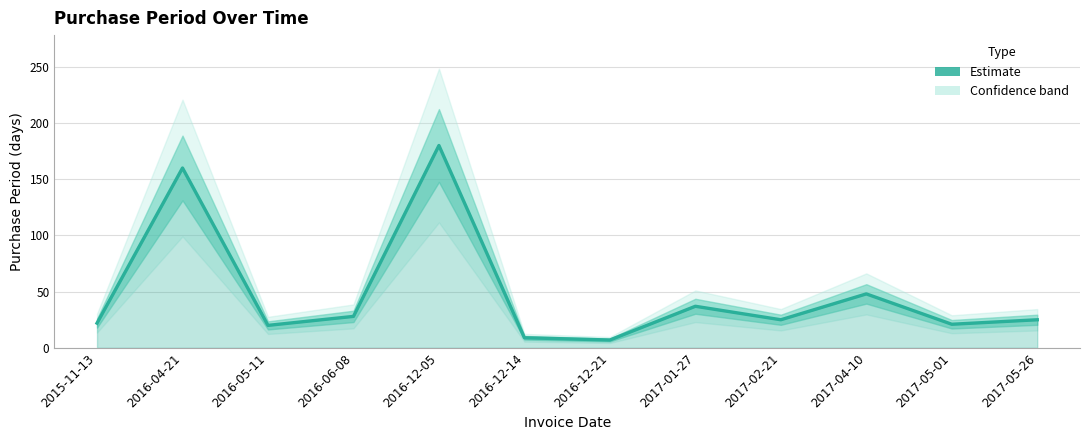

How many values are below 25?

5